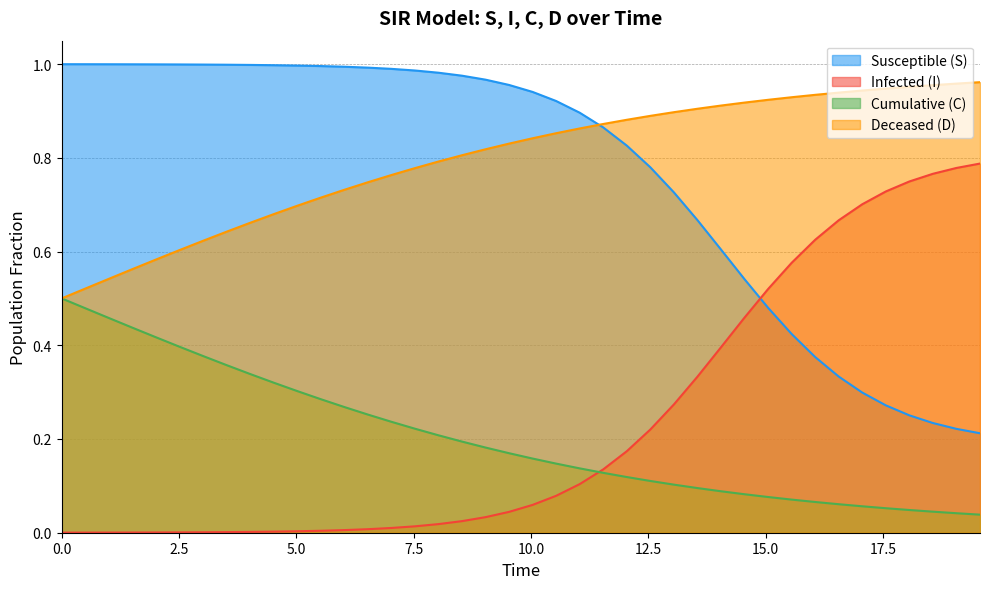

Reading left to right, extract all data points from this chart.

S: 1.0	1.0	1.0	1.0	1.0	1.0	1.0	1.0	1.0	1.0	1.0	1.0	1.0	1.0	1.0	1.0	1.0	1.0	1.0	1.0	0.9	0.9	0.9	0.9	0.8	0.8	0.7	0.7	0.6	0.5	0.5	0.4	0.4	0.3	0.3	0.3	0.3	0.2	0.2	0.2
I: 0.0	0.0	0.0	0.0	0.0	0.0	0.0	0.0	0.0	0.0	0.0	0.0	0.0	0.0	0.0	0.0	0.0	0.0	0.0	0.0	0.1	0.1	0.1	0.1	0.2	0.2	0.3	0.3	0.4	0.5	0.5	0.6	0.6	0.7	0.7	0.7	0.7	0.8	0.8	0.8
C: 0.5	0.5	0.5	0.4	0.4	0.4	0.4	0.4	0.3	0.3	0.3	0.3	0.3	0.3	0.2	0.2	0.2	0.2	0.2	0.2	0.2	0.1	0.1	0.1	0.1	0.1	0.1	0.1	0.1	0.1	0.1	0.1	0.1	0.1	0.1	0.1	0.0	0.0	0.0	0.0
D: 0.5	0.5	0.5	0.6	0.6	0.6	0.6	0.6	0.7	0.7	0.7	0.7	0.7	0.7	0.8	0.8	0.8	0.8	0.8	0.8	0.8	0.9	0.9	0.9	0.9	0.9	0.9	0.9	0.9	0.9	0.9	0.9	0.9	0.9	0.9	0.9	1.0	1.0	1.0	1.0